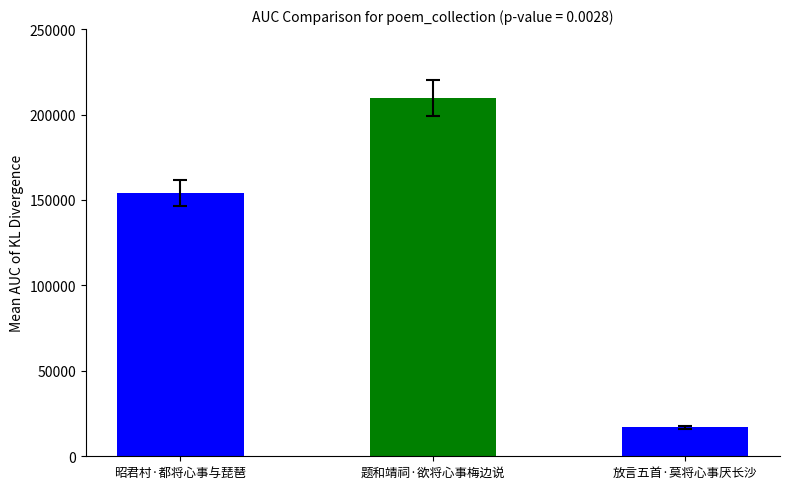

What is the label of the 1st bar from the left?

昭君村·都将心事与琵琶